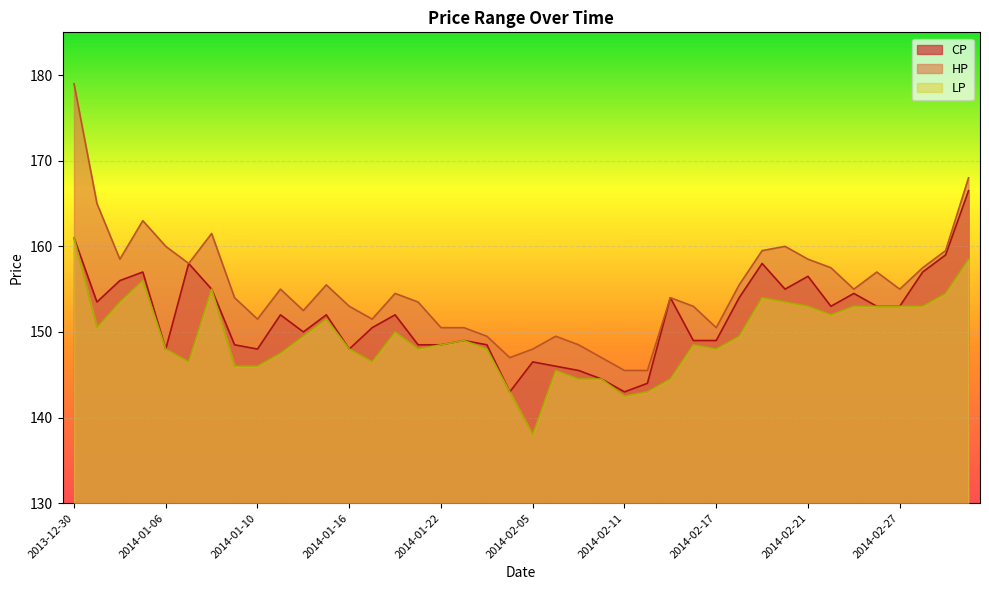

What are all the series names shown in the legend?

CP, HP, LP